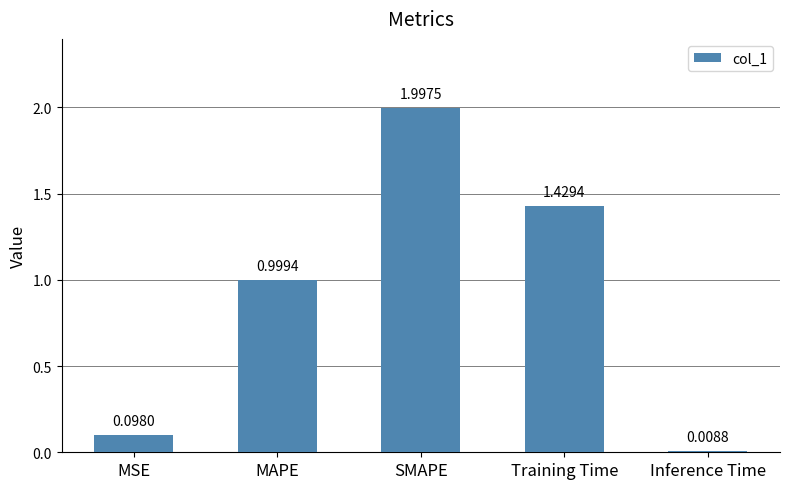

At which label is the value closest to 1?

MAPE